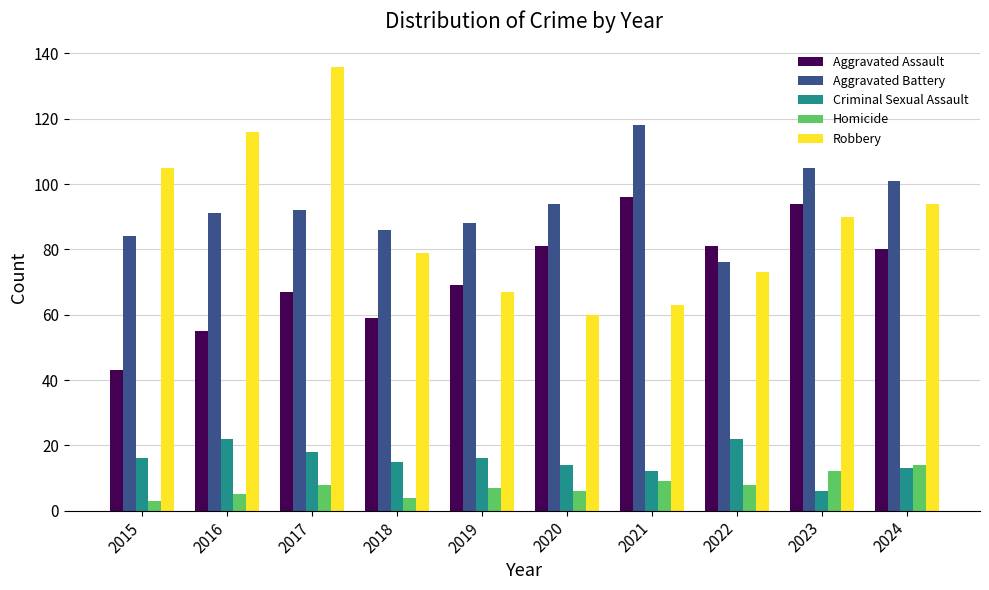

At which category is the sum across all series the highest?

2017